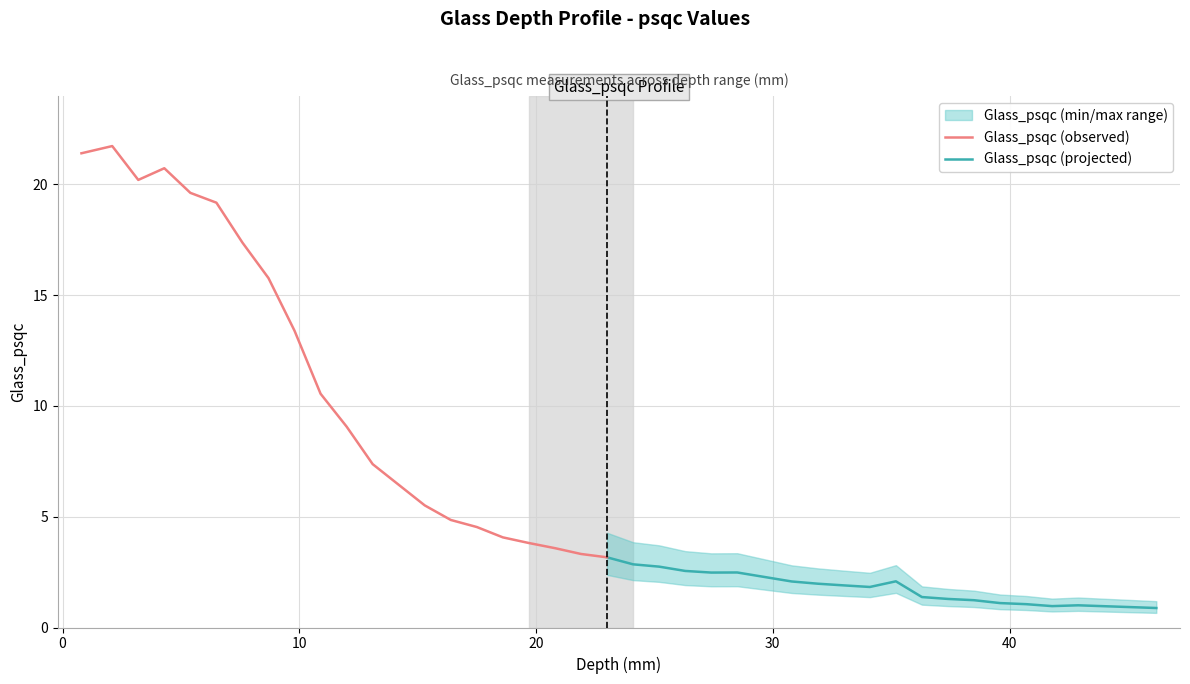

True or false: Glass_psqc (projected) and Glass_psqc (observed) intersect in this chart.

False